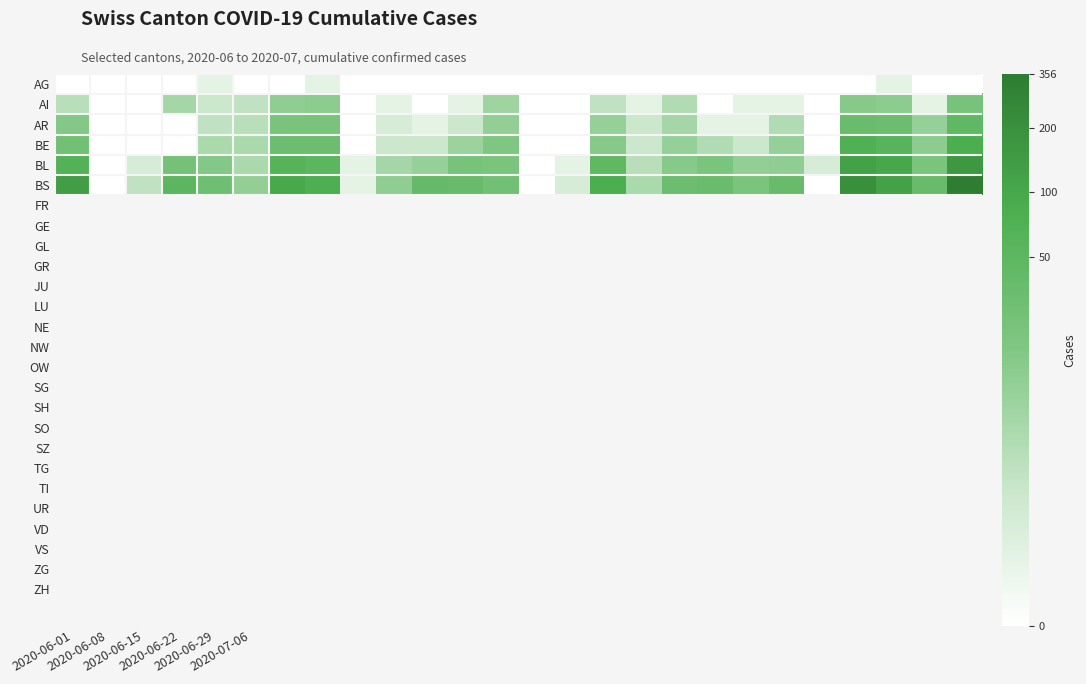

Reading right to left, list all the values displayed in this chart.

AG: 0.0	0.0	0.7	0.0	0.0	0.0	0.0	0.0	0.0	0.0	0.0	0.0	0.0	0.0	0.0	0.0	0.0	0.0	0.7	0.0	0.0	0.7	0.0	0.0	0.0	0.0
AI: 3.2	0.7	2.7	2.8	0.0	0.7	0.7	0.0	1.9	0.7	1.6	0.0	0.0	2.3	0.7	0.0	0.7	0.0	2.7	2.6	1.6	1.4	2.2	0.0	0.0	1.8
AR: 3.8	2.5	3.5	3.6	0.0	1.9	0.7	0.7	2.2	1.4	2.5	0.0	0.0	2.6	1.4	0.7	1.1	0.0	3.1	3.1	1.8	1.6	0.0	0.0	0.0	2.9
BE: 4.4	2.7	4.0	4.3	0.0	2.5	1.4	1.9	2.5	1.4	2.8	0.0	0.0	2.9	2.4	1.4	1.4	0.0	3.5	3.5	2.1	2.1	0.0	0.0	0.0	3.4
BL: 5.1	3.1	4.6	4.8	1.1	2.6	2.6	3.1	2.8	1.8	3.9	0.7	0.0	3.1	3.2	2.5	2.2	0.7	4.0	4.1	2.1	2.9	3.3	1.1	0.0	4.2
BS: 5.9	3.6	4.8	5.3	0.0	3.6	3.1	3.6	3.5	2.1	4.4	1.1	0.0	3.3	3.6	3.7	2.6	0.7	4.3	4.6	2.6	3.4	4.0	1.6	0.0	4.9